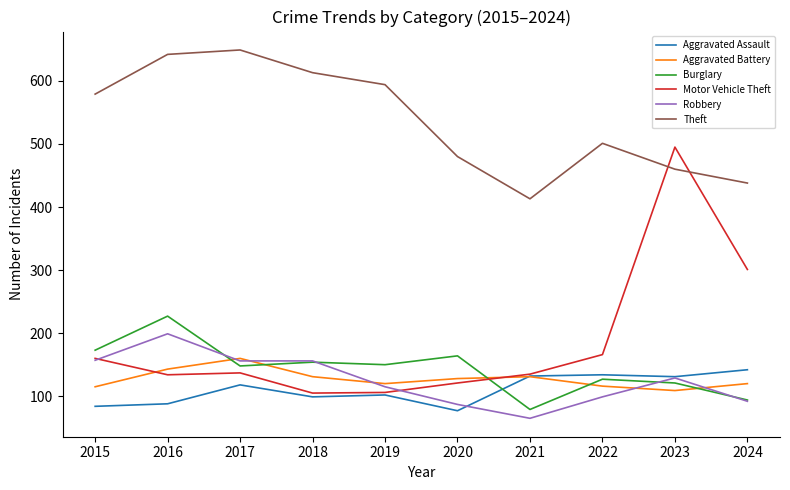

What is the spread (max minus min) of values at 2022?

402